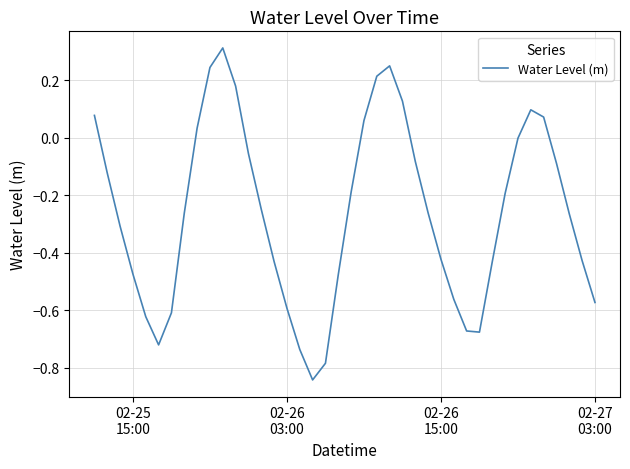

What is the greatest value displayed?

0.3